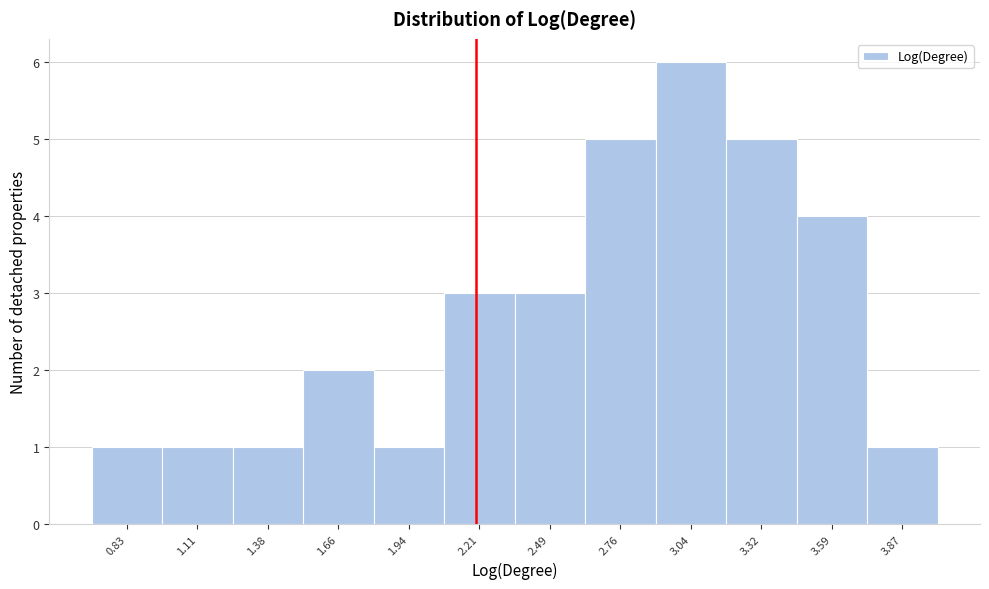

Reading left to right, transcribe this chart: for each bar, give the range it covers on the x-axis and its height. Neither the bar edges nor the heights are printed on the chart, so give them approximately, as read against the axes.

0.70 to 0.95: 1
0.95 to 1.25: 1
1.25 to 1.50: 1
1.50 to 1.80: 2
1.80 to 2.05: 1
2.05 to 2.35: 3
2.35 to 2.65: 3
2.65 to 2.90: 5
2.90 to 3.20: 6
3.20 to 3.45: 5
3.45 to 3.75: 4
3.75 to 4.00: 1